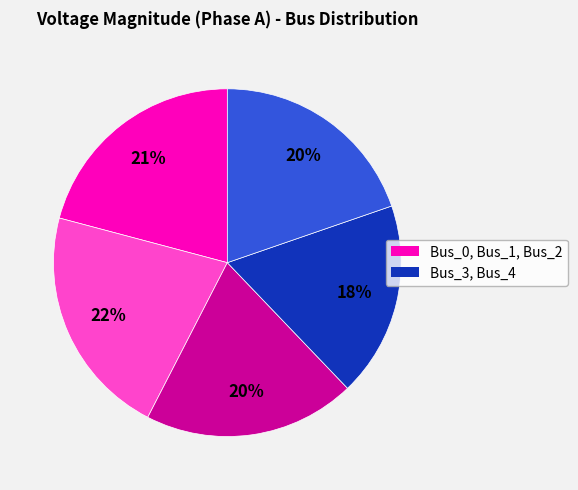

Is there any slice that represents more than half of the pie?

No